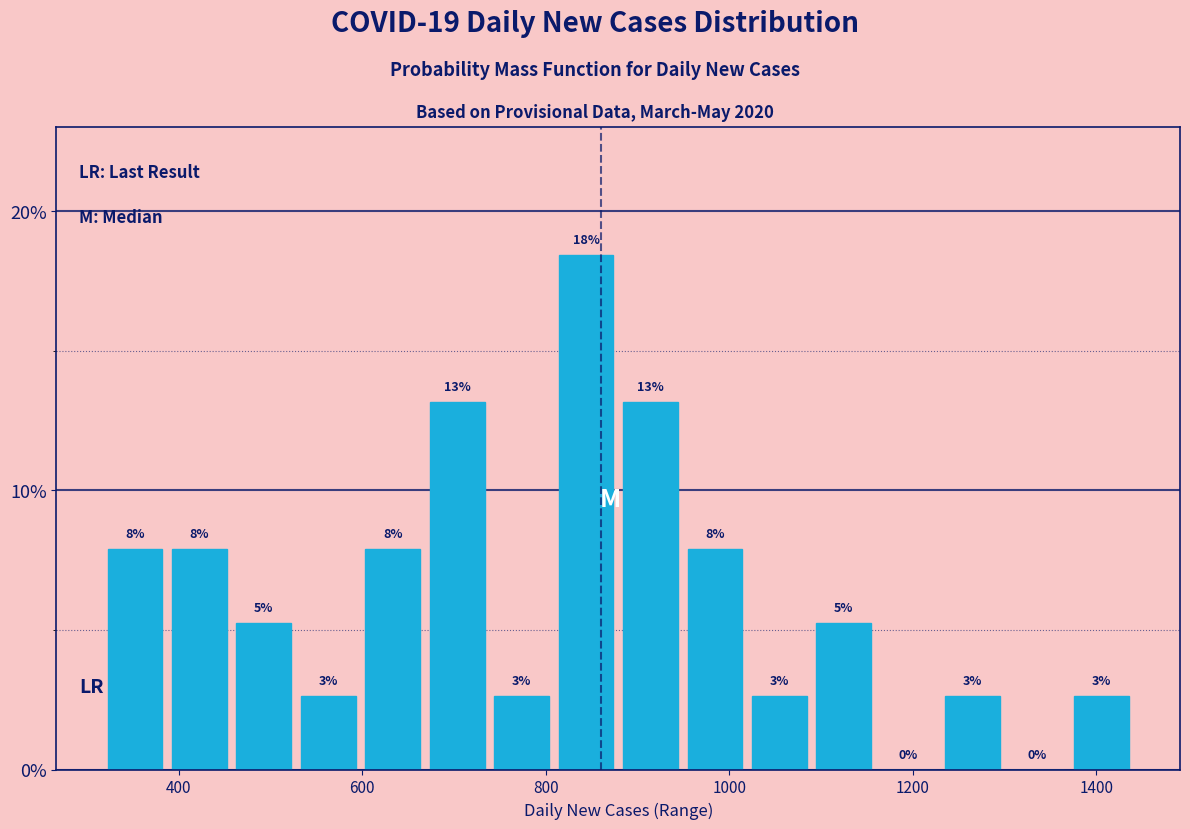

Around what value on the x-axis is the tallest bar? Give the approximate position of its centre, as read against the axis.

840